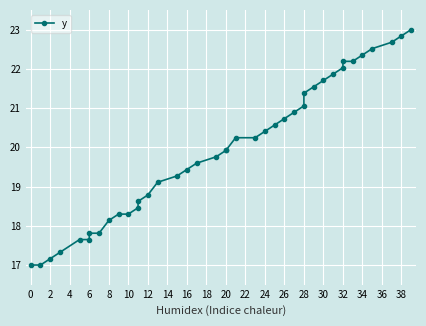

The value at 34 is 4.9. True or false?

False